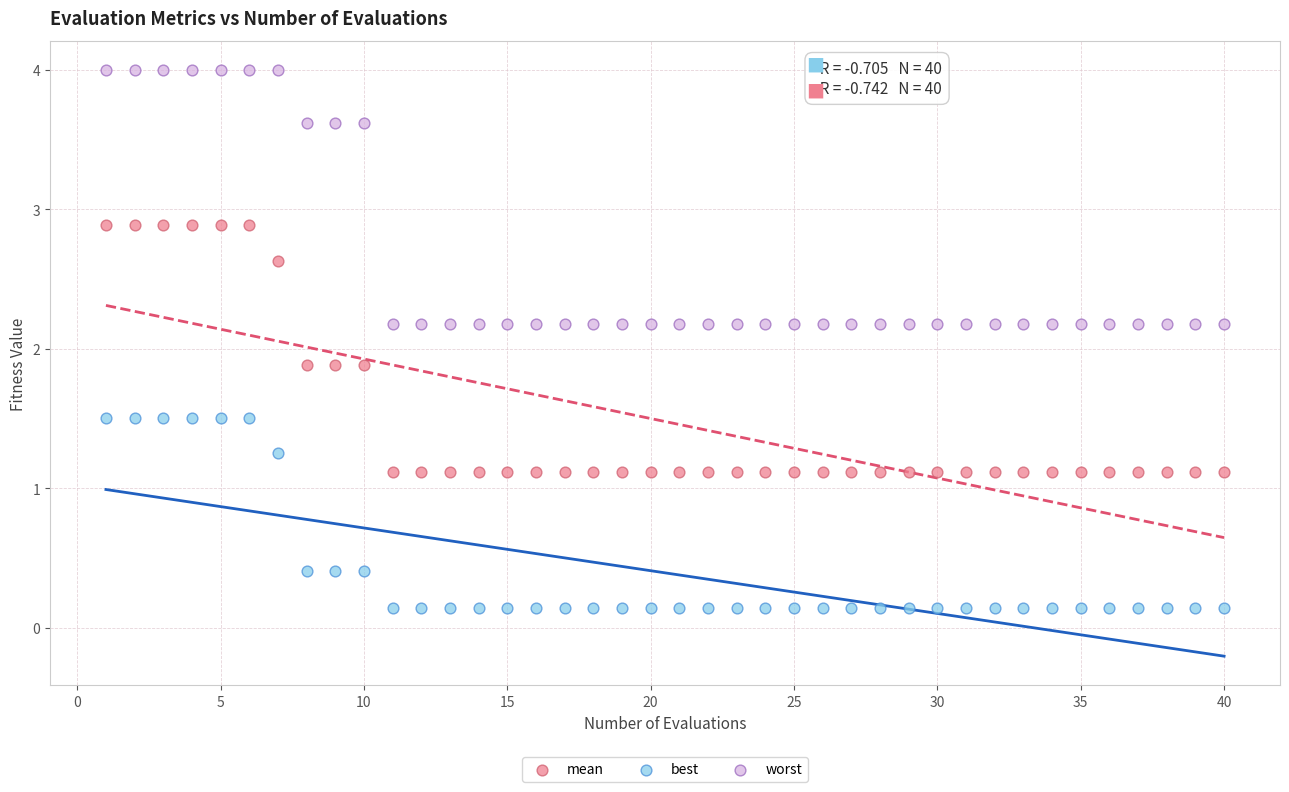

Which series contains the lowest Y value?

best